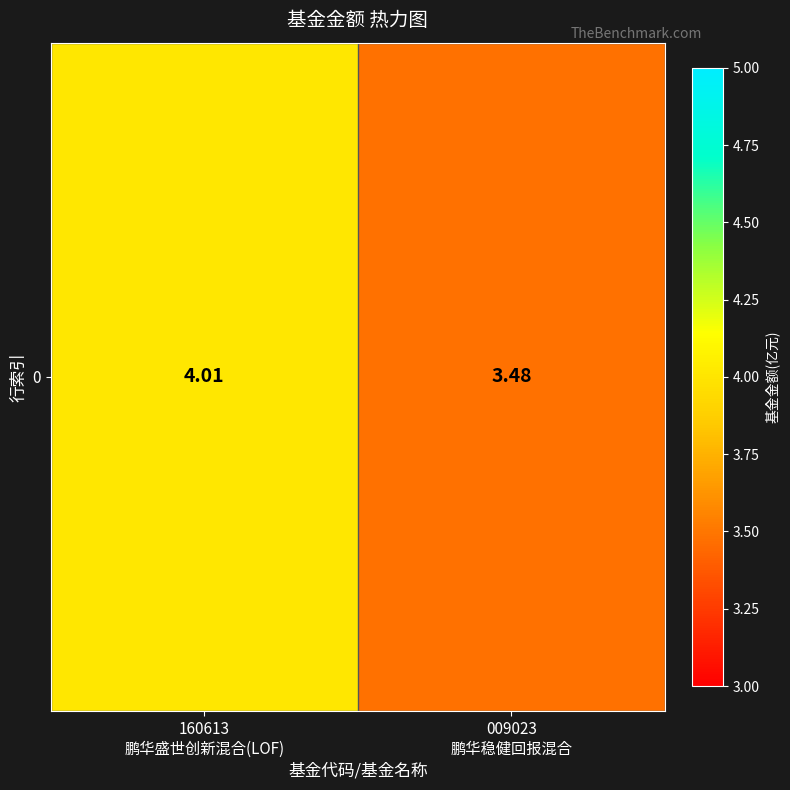

True or false: the data shows 3.5 at 009023
鹏华稳健回报混合.

True